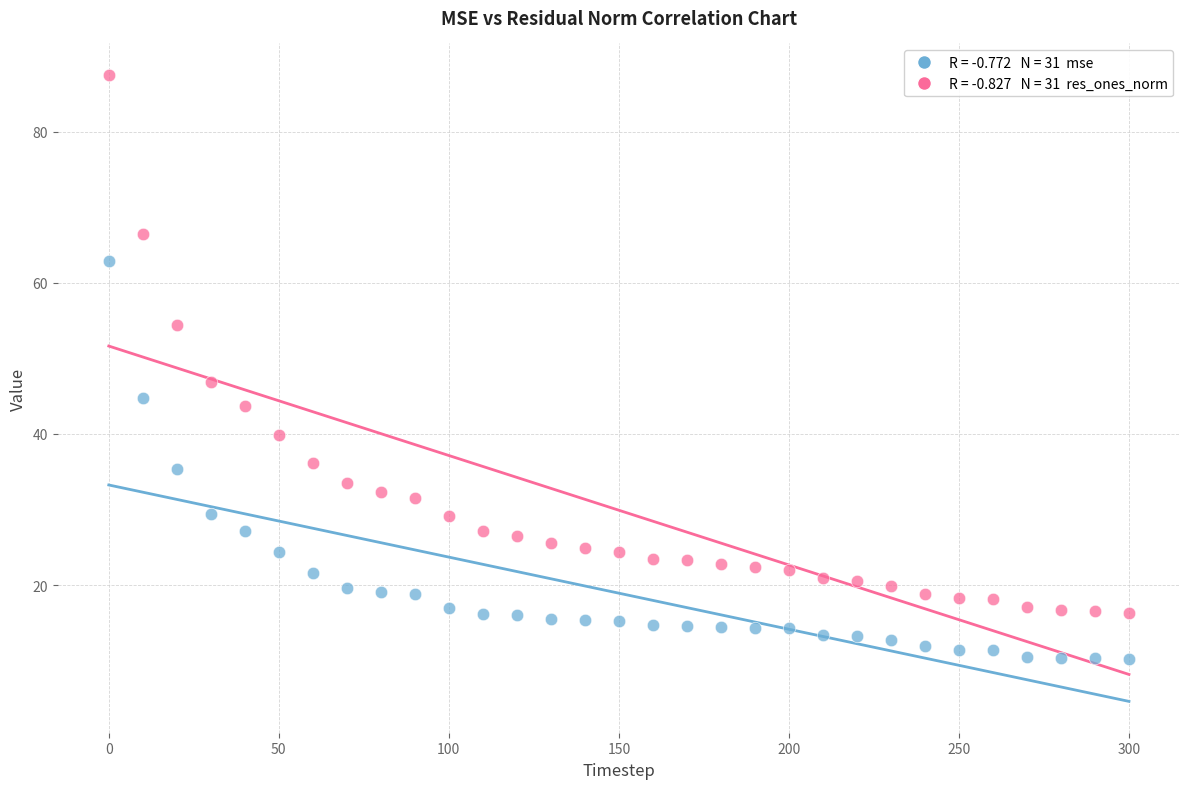

Across all series, what Y value is closest to 48?

46.8